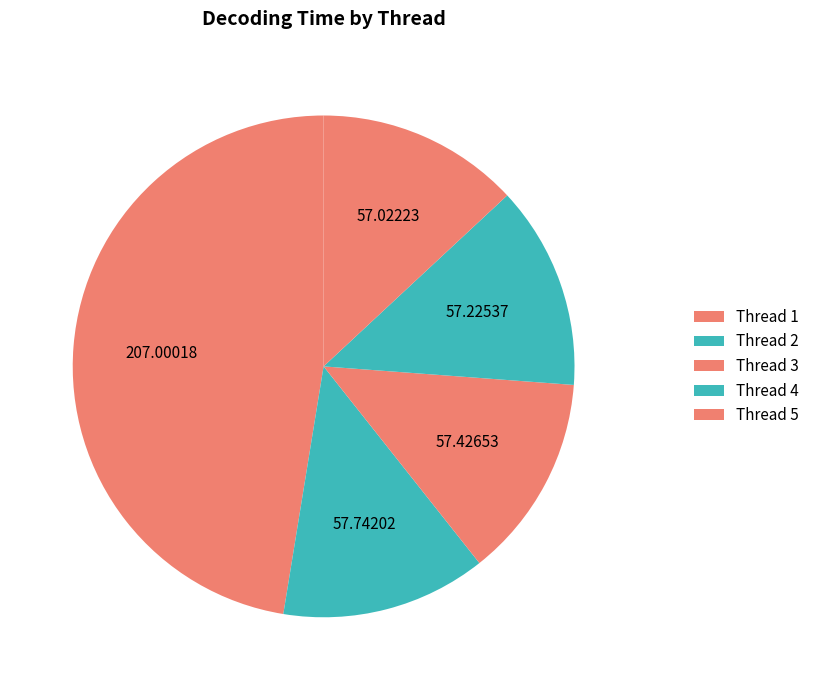

Which category has the biggest portion of the pie?

Thread 1